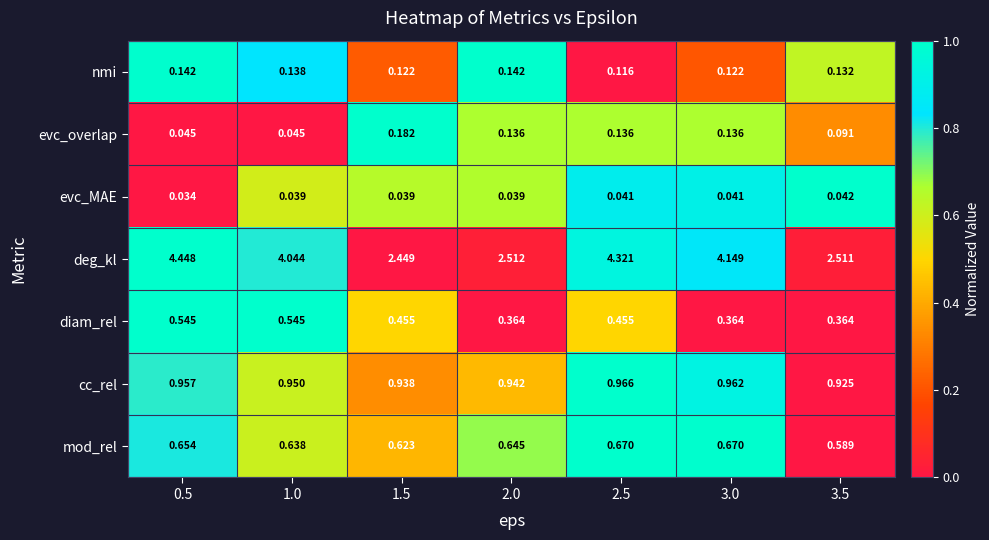

List the series in order of their peak value, highest first.

deg_kl, cc_rel, mod_rel, diam_rel, evc_overlap, nmi, evc_MAE